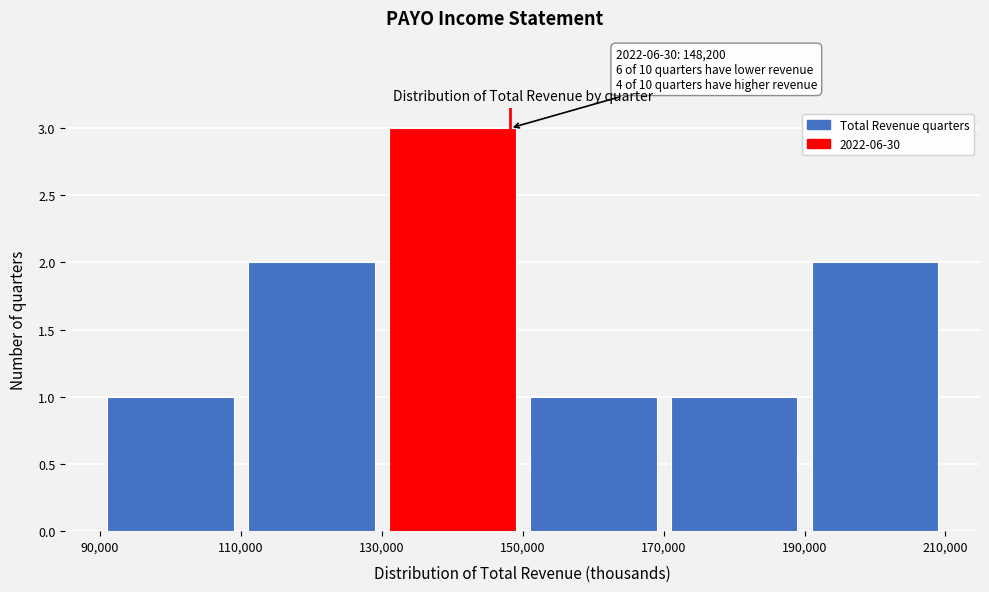

Which range on the x-axis has the tallest bar?

130,000 to 150,000